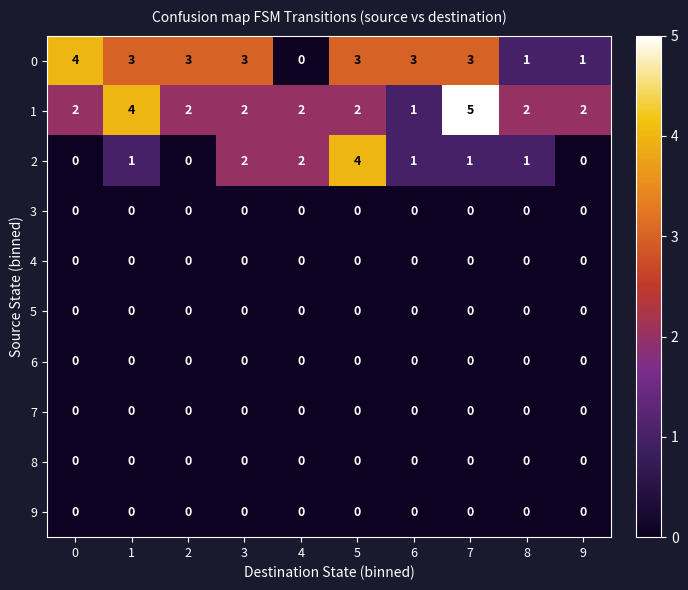

What is the difference between the highest and lowest values at 2?

3